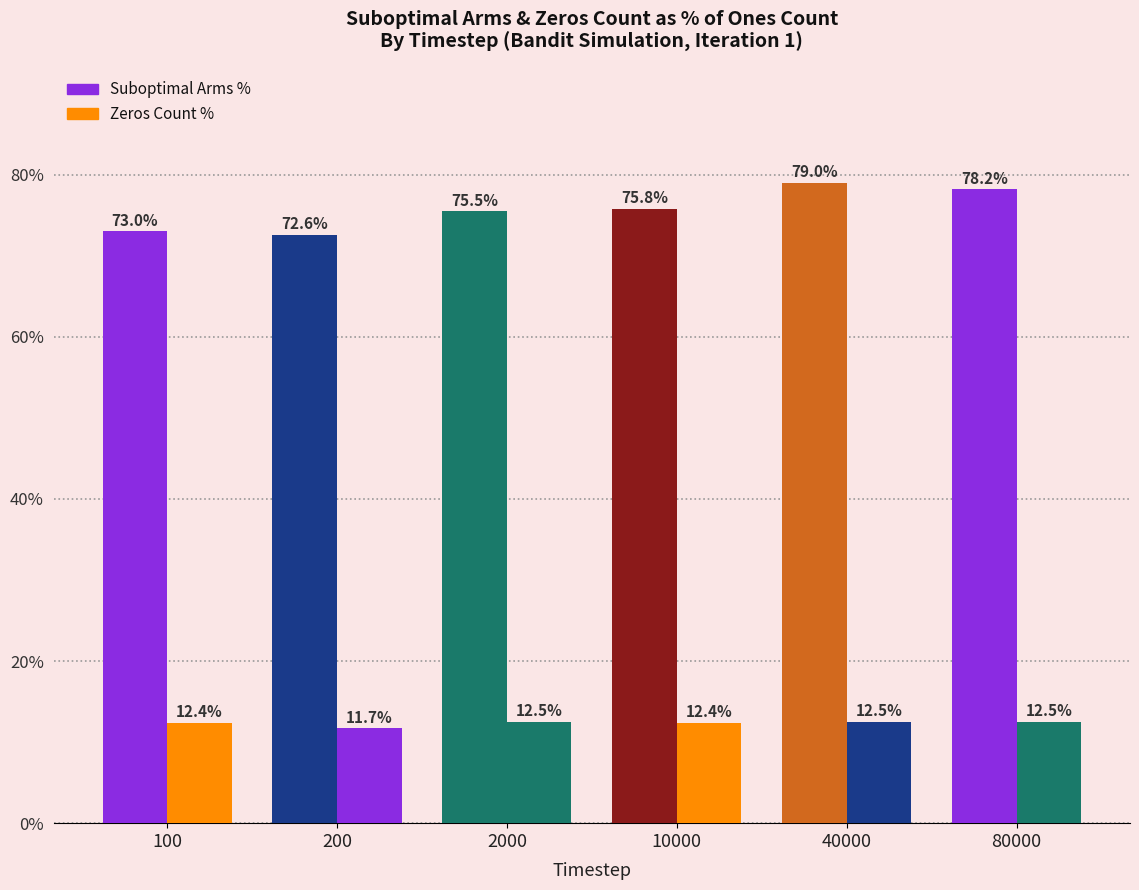

What value does the Suboptimal Arms % series have at 40000?

79.0